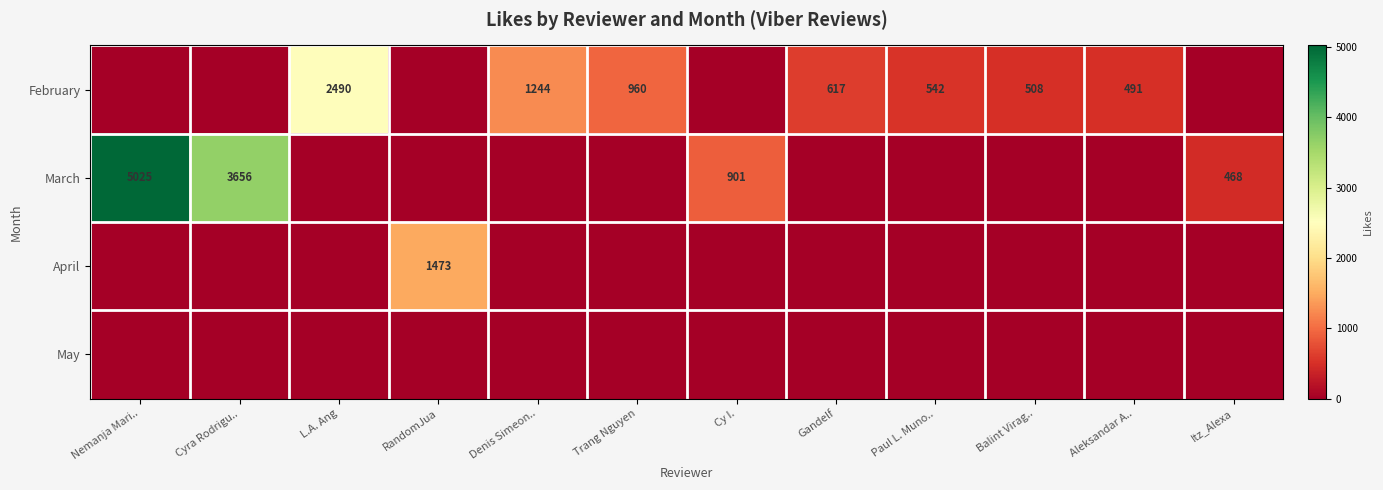

At which category does the chart reach its peak across all series?

Nemanja Mari..